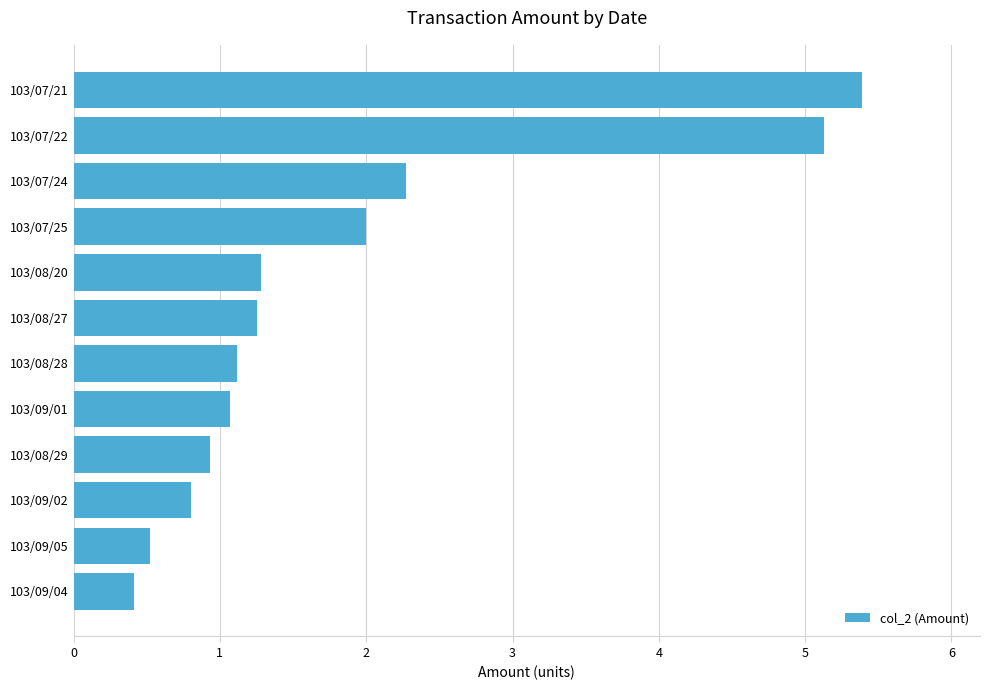

At which label is the value closest to 2?

103/07/25